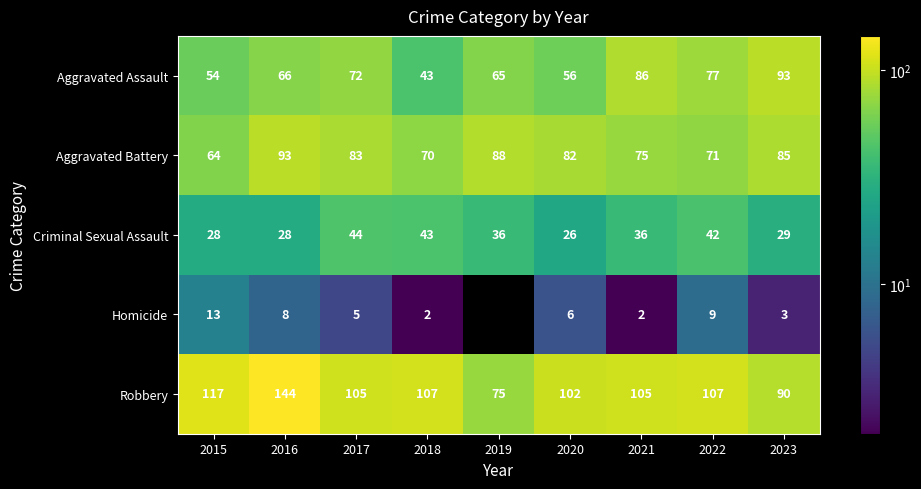

Rank the series at 2016 from lowest to highest value.

Homicide, Criminal Sexual Assault, Aggravated Assault, Aggravated Battery, Robbery